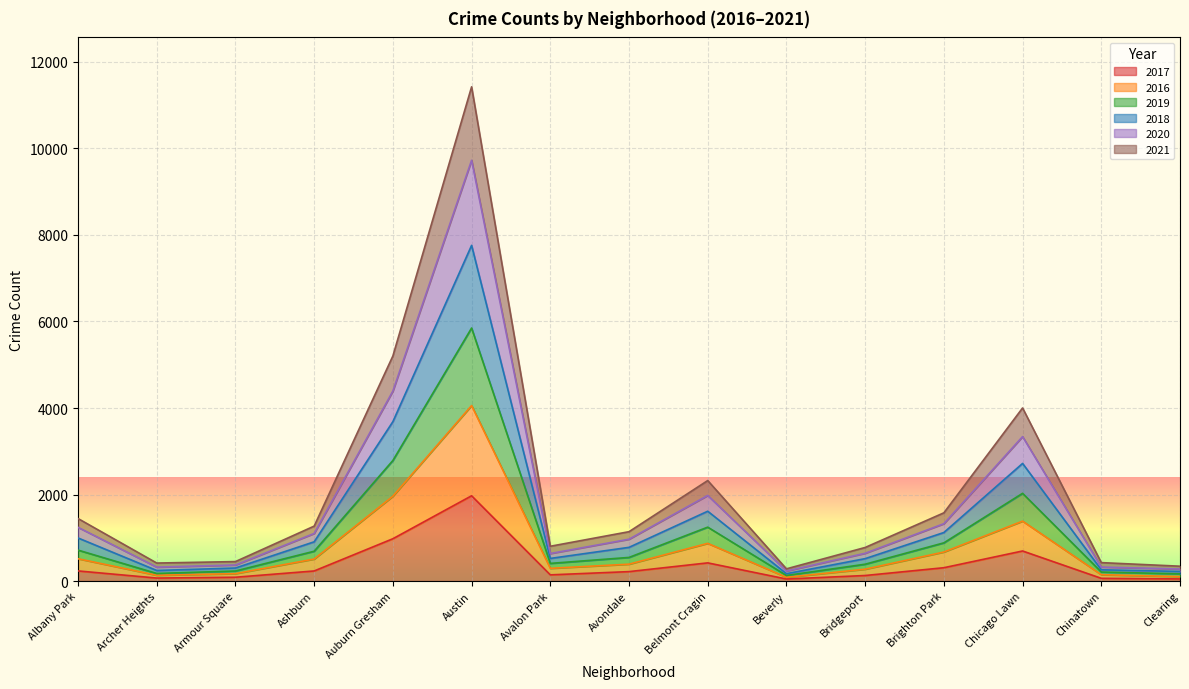

Is it true that 2017 equals 69 at Archer Heights?

True